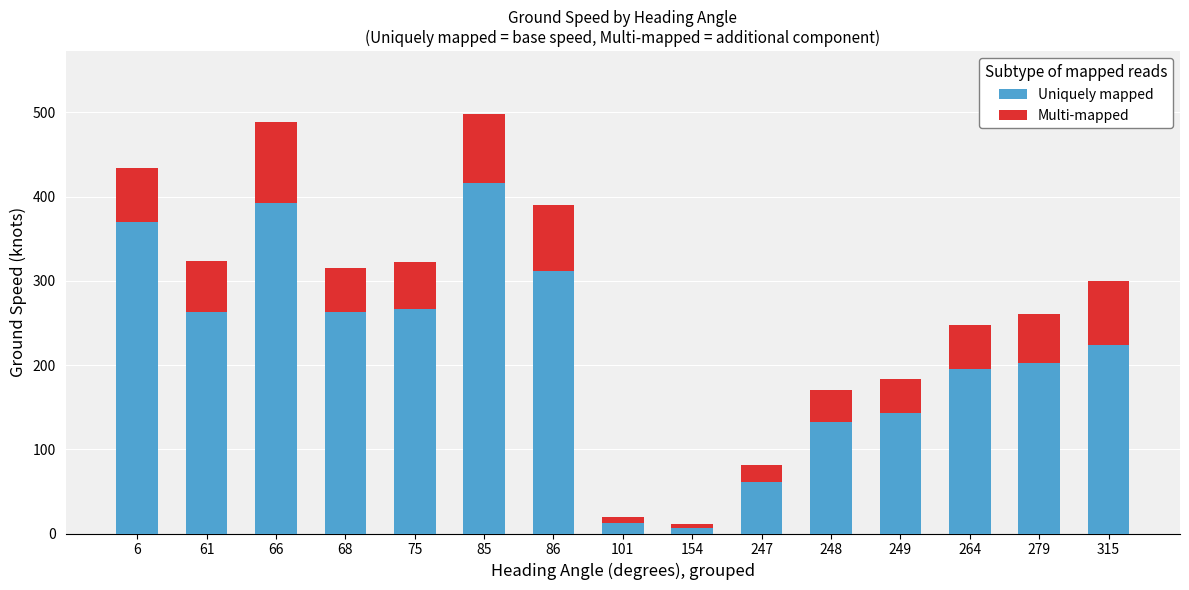

True or false: Uniquely mapped has a value of 71 at 75.

False